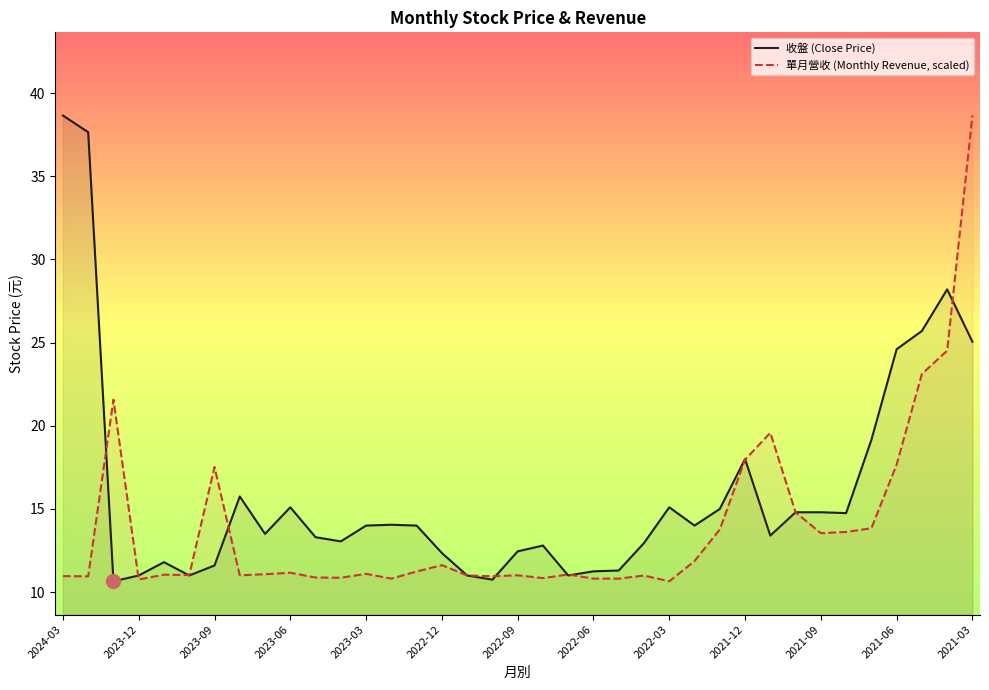

What is the difference between the maximum and minimum values in the 單月營收 (Monthly Revenue, scaled) series?

28.0